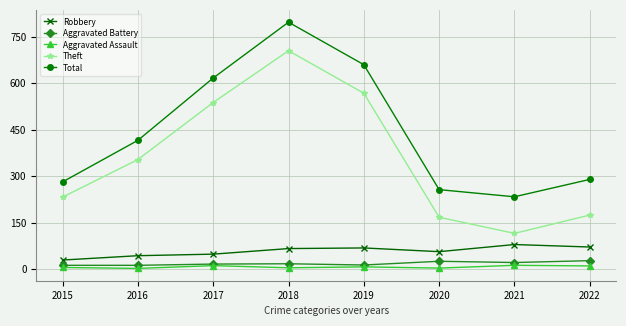

What is the difference between the highest and lowest values at 2018?

792